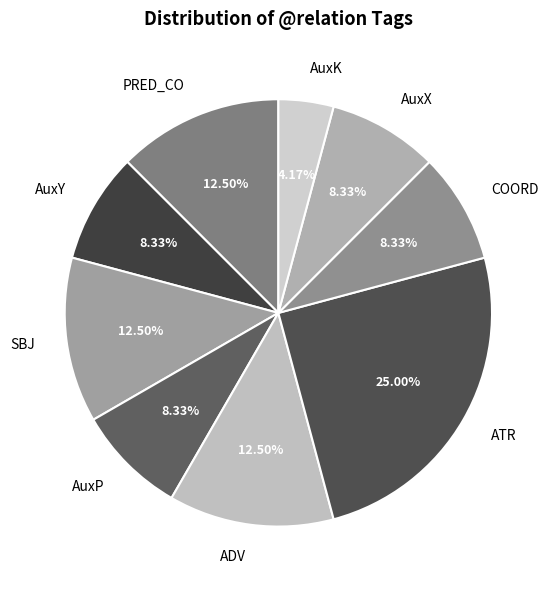

Does ADV represent more than half of the total?

No